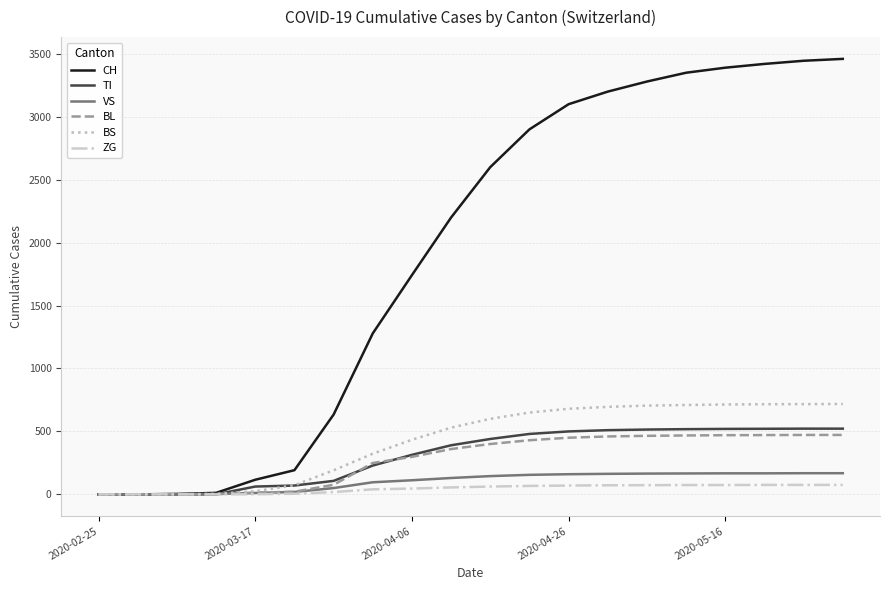

What is the maximum value shown in the chart?

3460